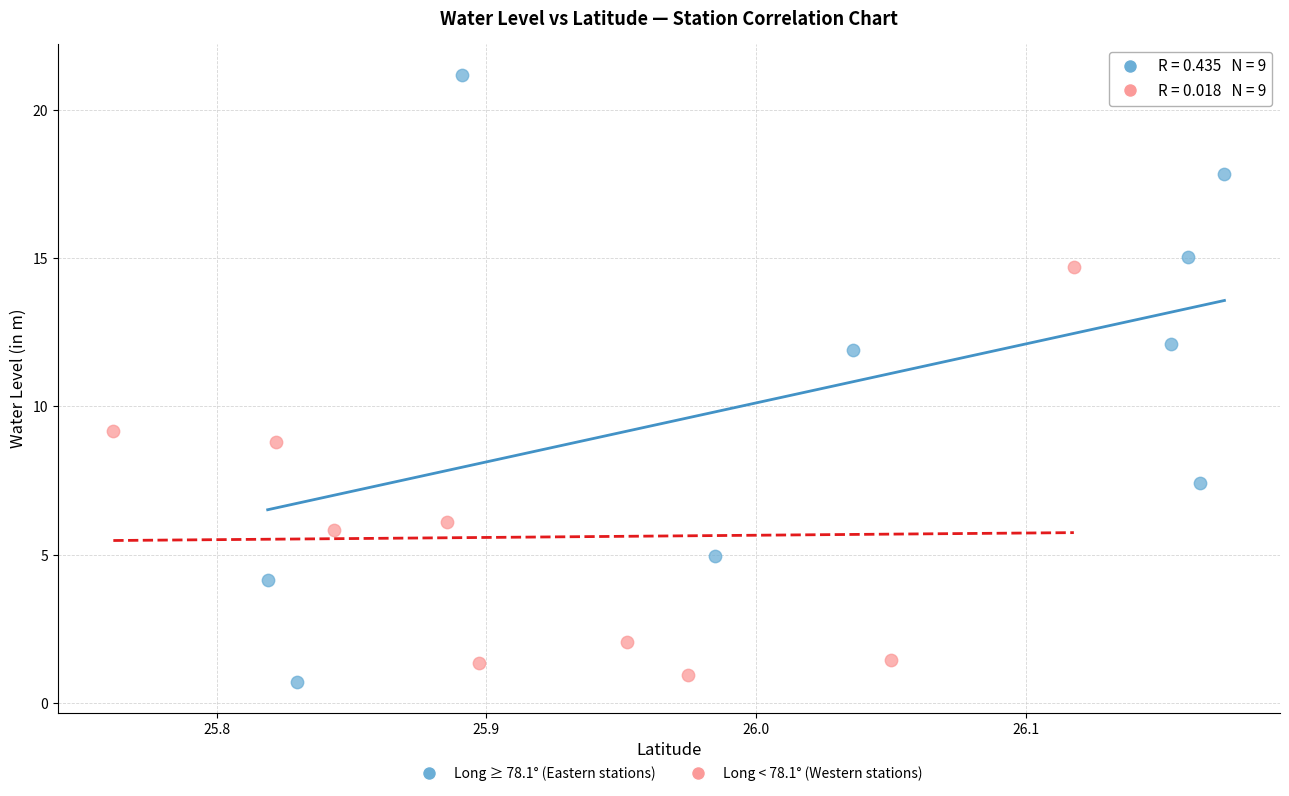

Which series reaches the maximum Y coordinate?

Long ≥ 78.1° (Eastern stations)